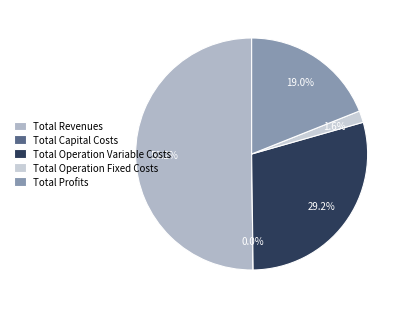

What percentage is the Total Revenues slice, to the nearest percent?

50%